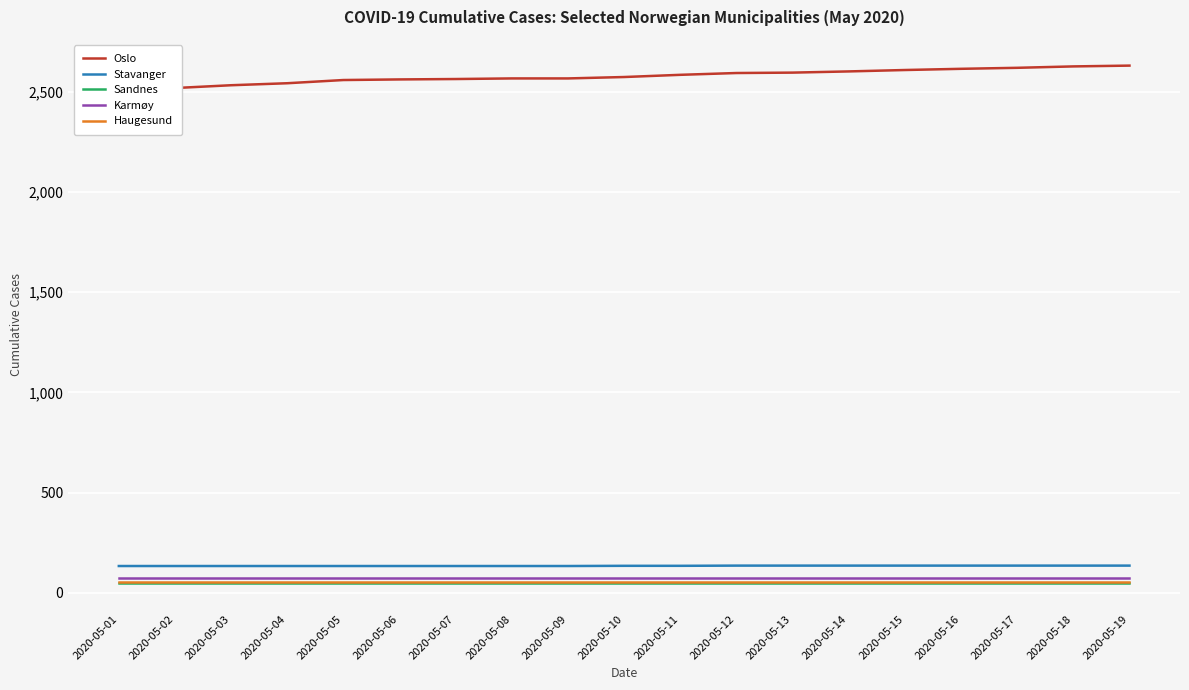

The value of Oslo at 2020-05-06 is 4095. True or false?

False